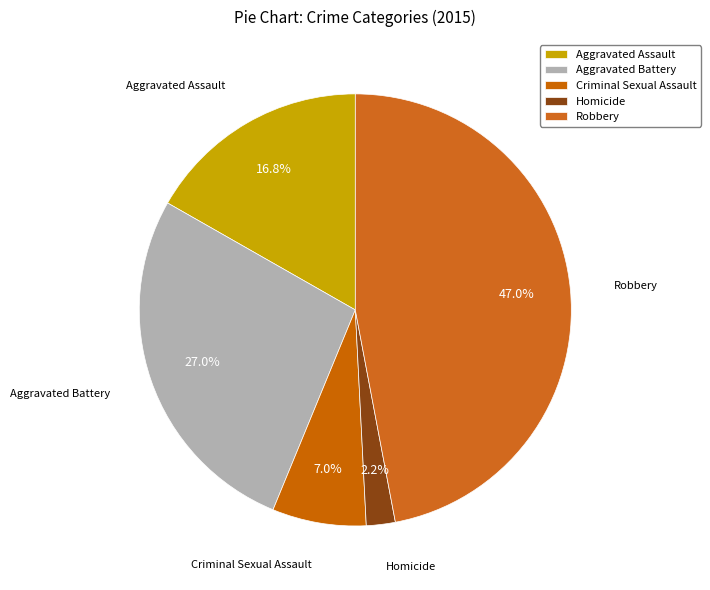

Is there a majority slice in this chart?

No